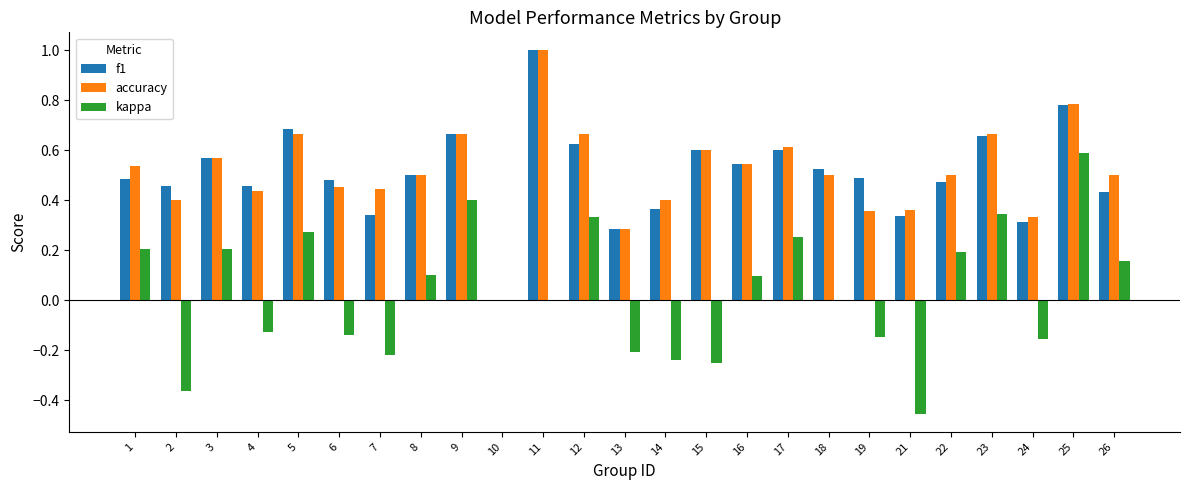

Is the value of kappa at 26 greater than the value of accuracy at 19?

No